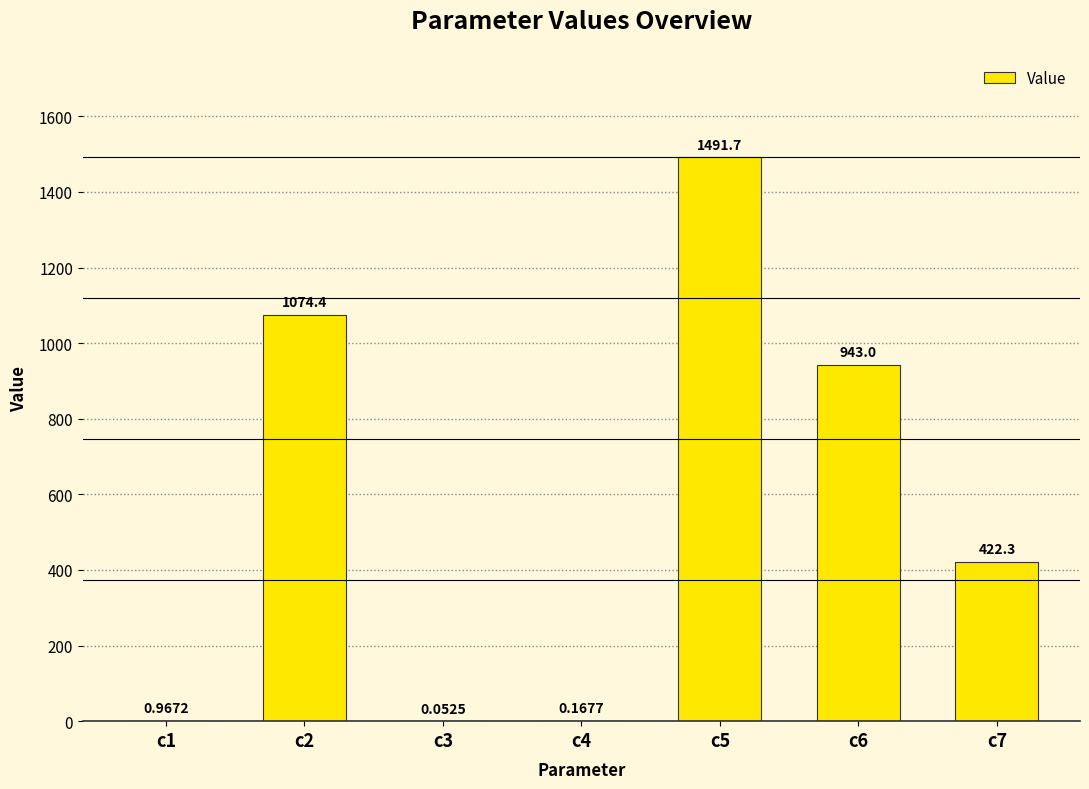

Which has a higher value, c2 or c3?

c2